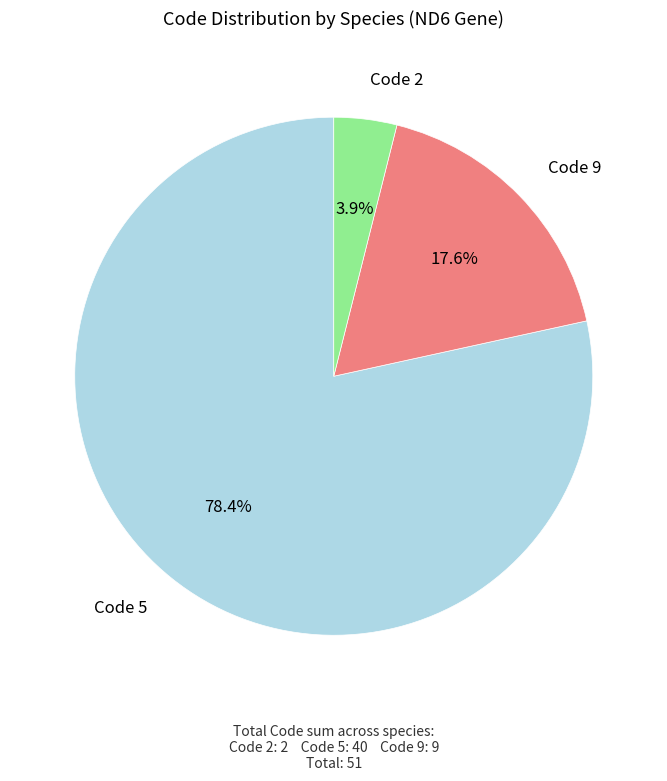

Is there any slice that represents more than half of the pie?

Yes